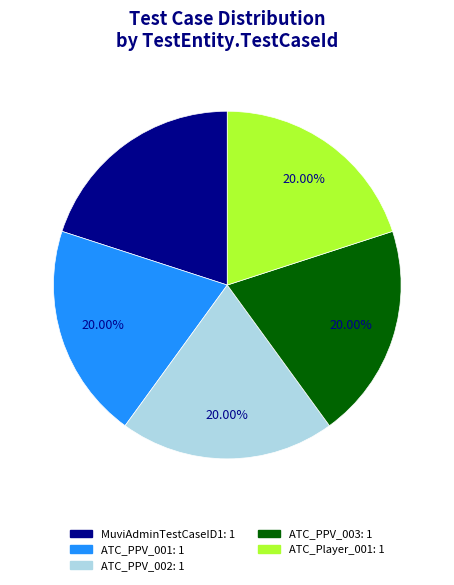

Does any single category account for the majority?

No